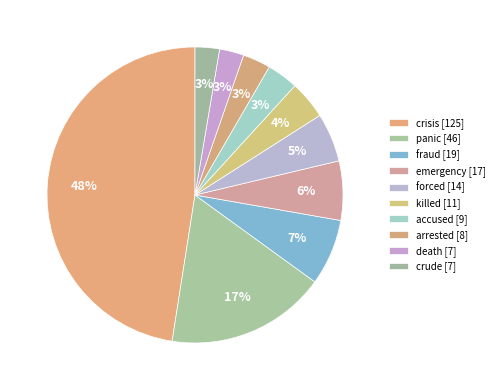

Which has a higher value, fraud or accused?

fraud